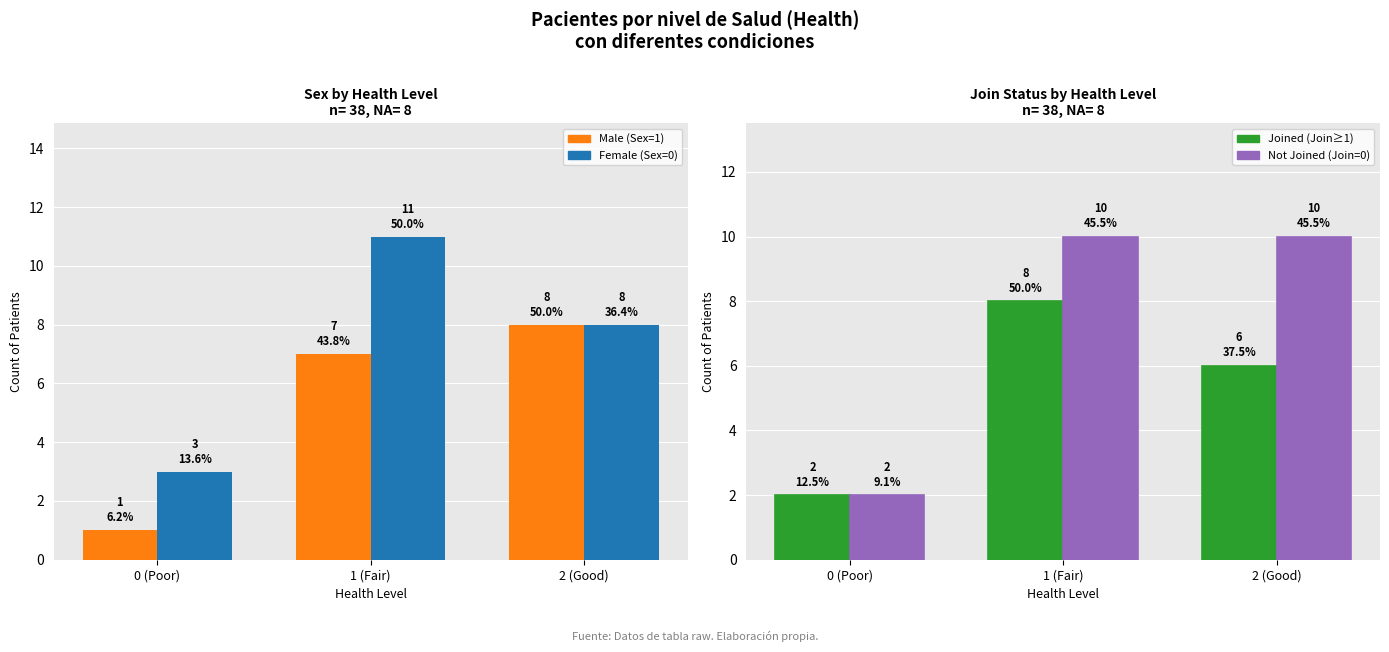

At how many categories does at least one series exceed 3?

2